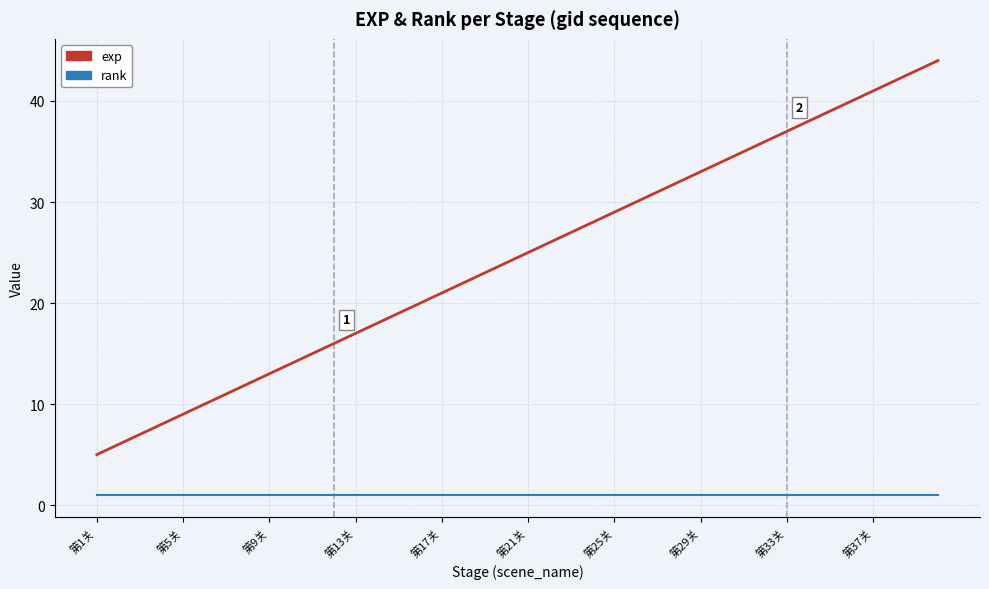

What is the difference between the maximum and minimum values in the exp series?

39